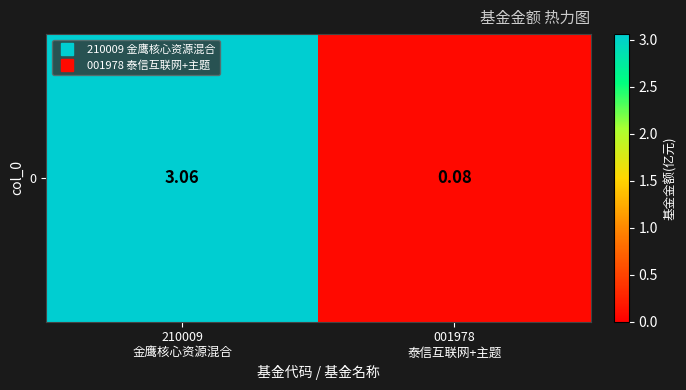

At which label is the value closest to 1?

001978
泰信互联网+主题